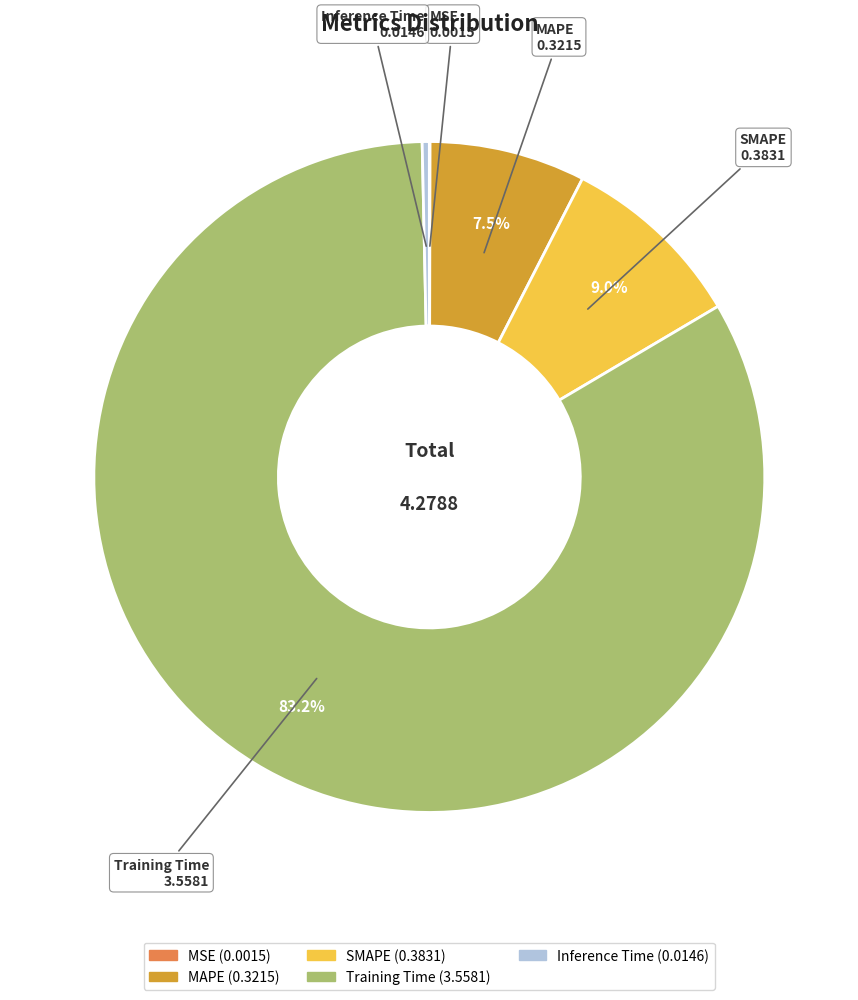

What is the majority slice?

Training Time